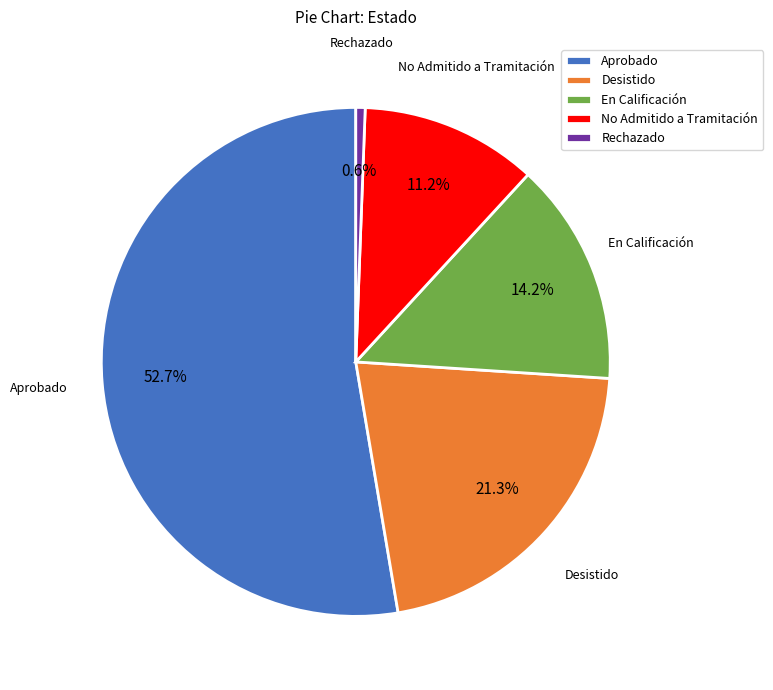

Which has a higher value, Desistido or Aprobado?

Aprobado